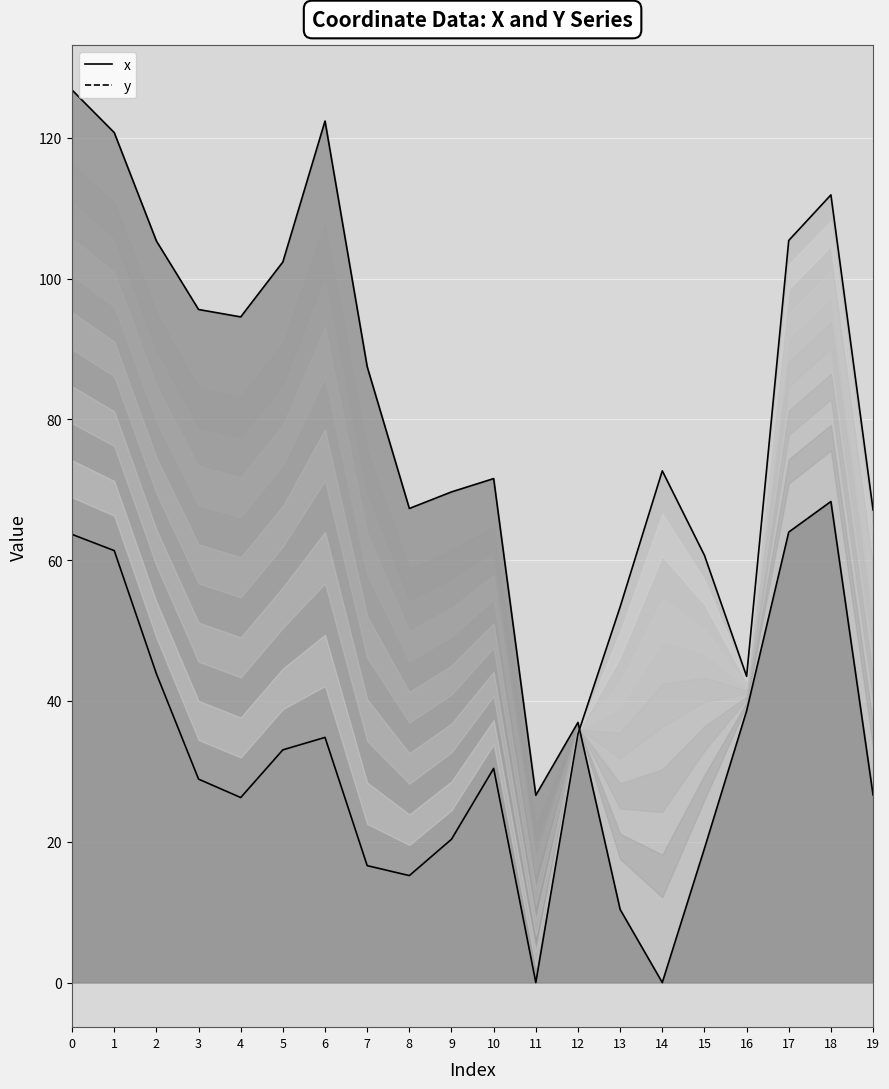

Does the chart display data point markers on the line(s)?

No